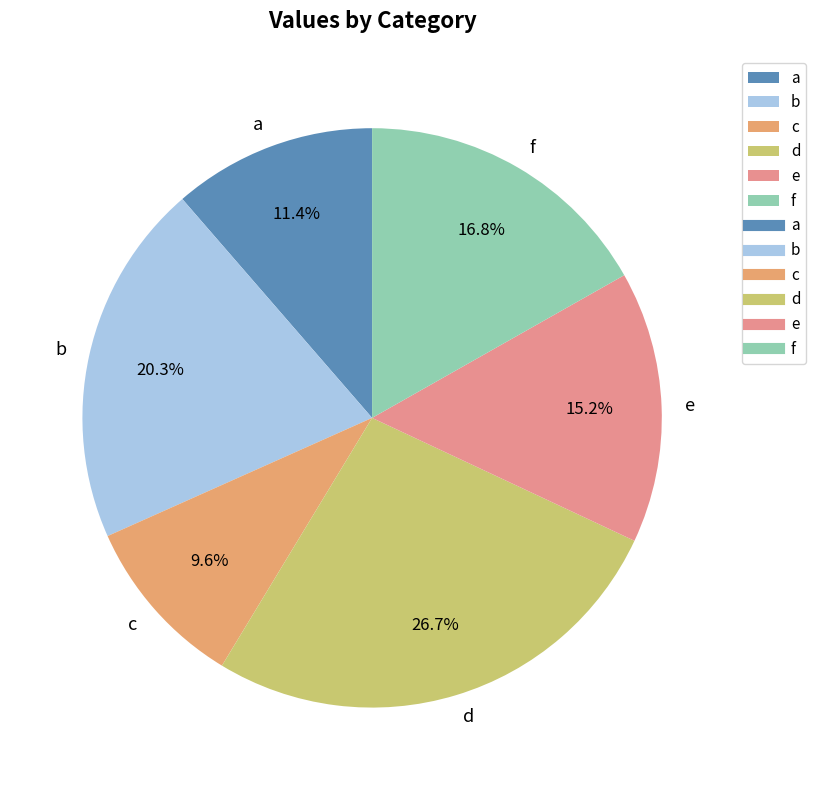

Which has a higher value, f or c?

f